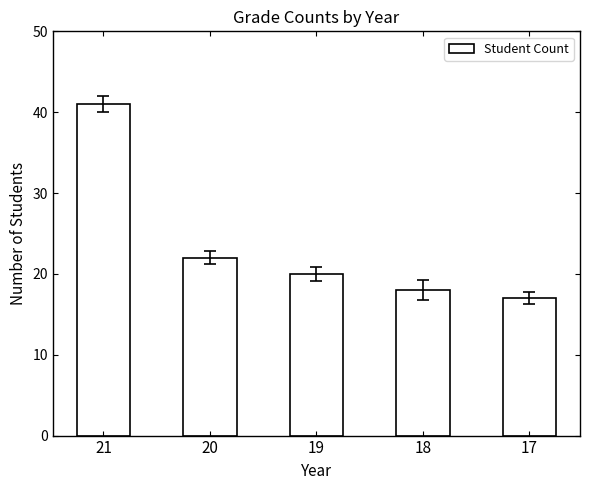

Does the chart contain stacked bars?

No